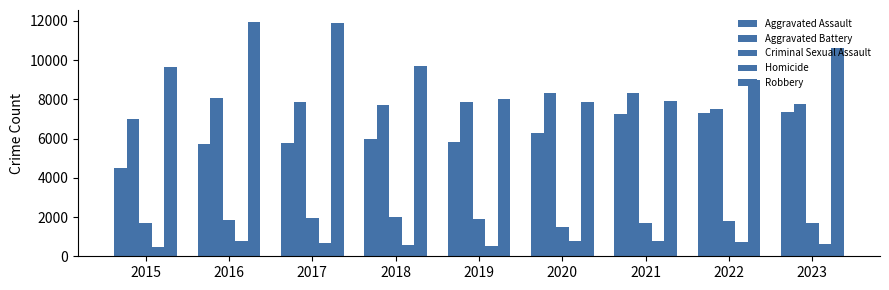

Reading left to right, what are all the values shown in this chart?

Aggravated Assault: 4480	5712	5793	6001	5841	6263	7242	7281	7367
Aggravated Battery: 7019	8086	7845	7735	7857	8319	8347	7489	7756
Criminal Sexual Assault: 1687	1844	1961	2016	1903	1474	1712	1776	1691
Homicide: 496	786	672	588	499	787	804	720	607
Robbery: 9638	11960	11880	9681	7995	7855	7918	8965	10596